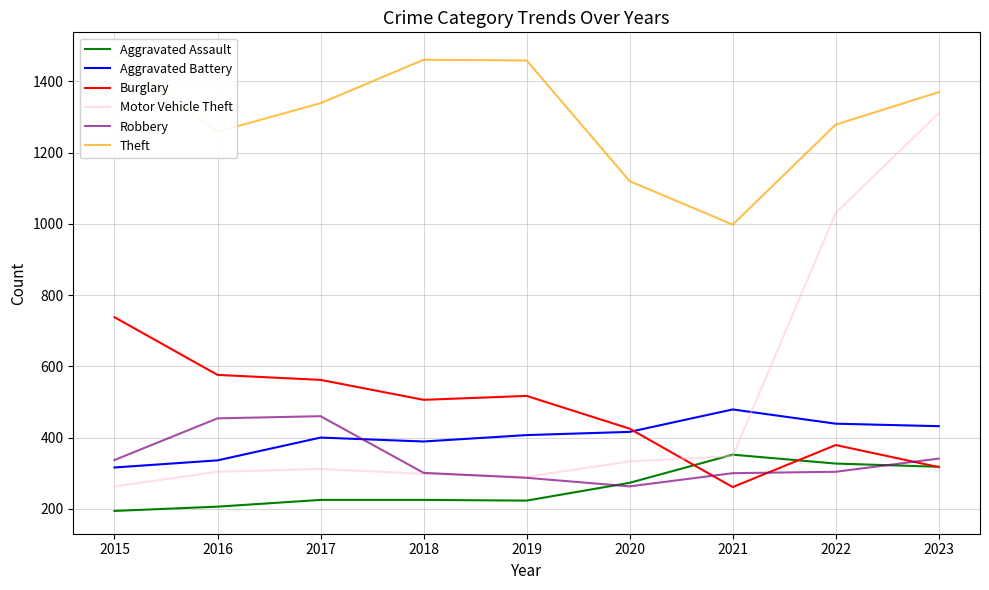

Where is the first local maximum for Motor Vehicle Theft?

2017